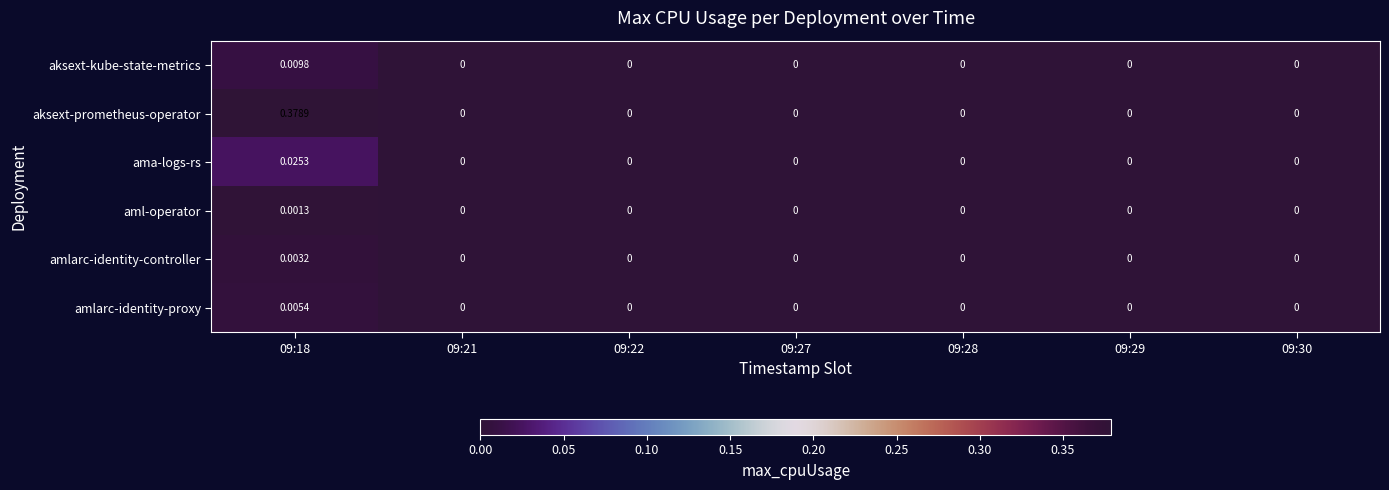

Rank the series by their maximum value, from highest to lowest.

aksext-prometheus-operator, ama-logs-rs, aksext-kube-state-metrics, amlarc-identity-proxy, amlarc-identity-controller, aml-operator